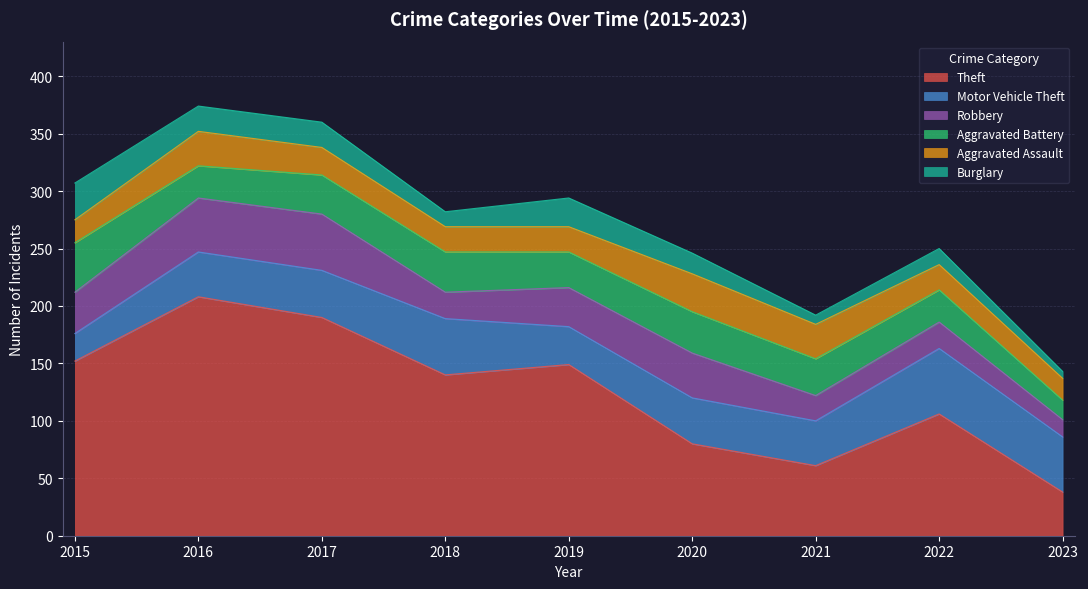

Which label corresponds to the smallest value in the chart?

2023